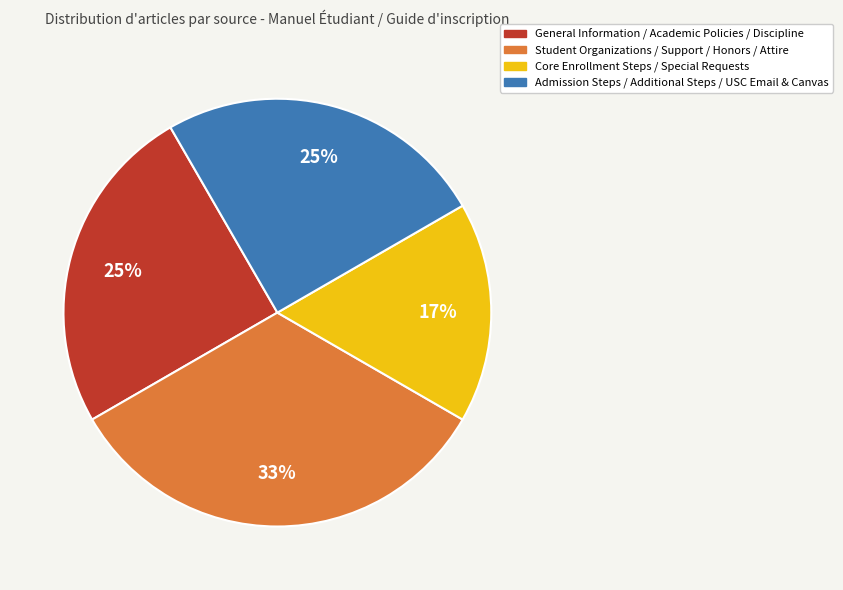

Is it true that Core Enrollment Steps / Special Requests is 2% of the pie?

False